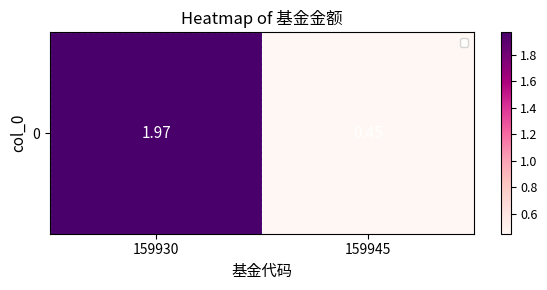

Which category has the lowest value across all series?

159945